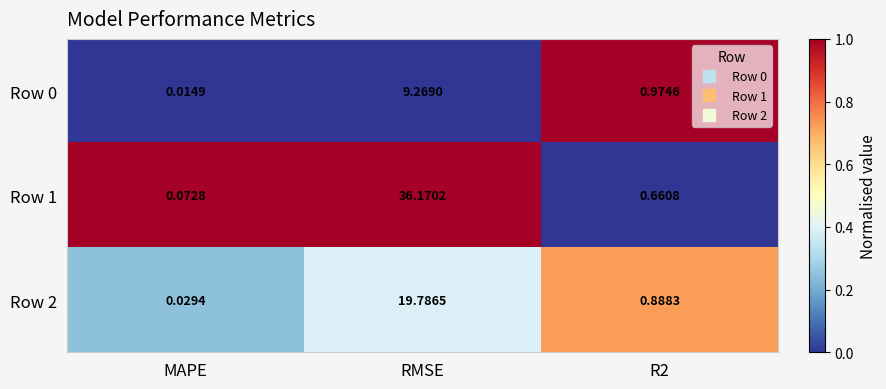

At which category is the sum across all series the highest?

RMSE